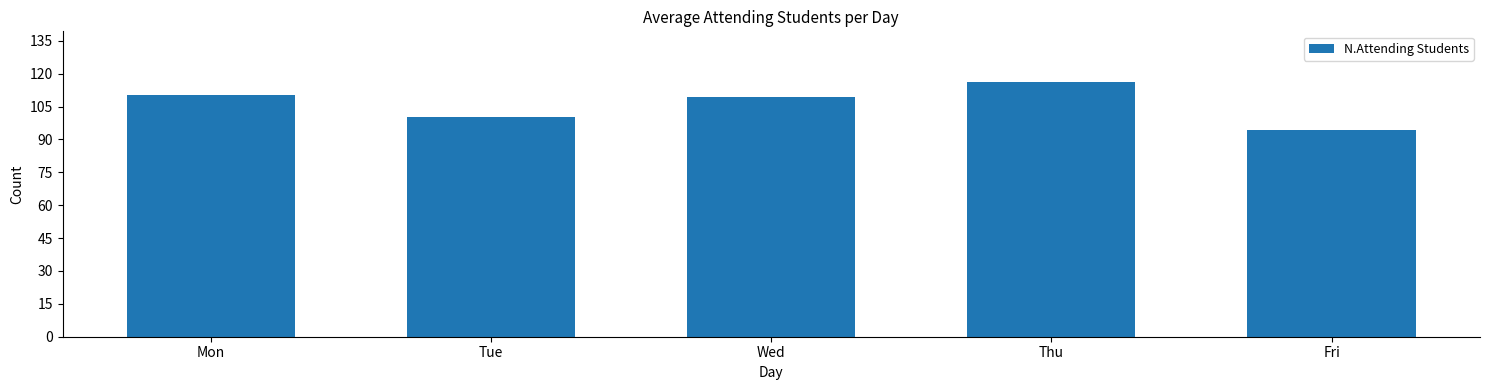

Which label corresponds to the smallest value in the chart?

Fri